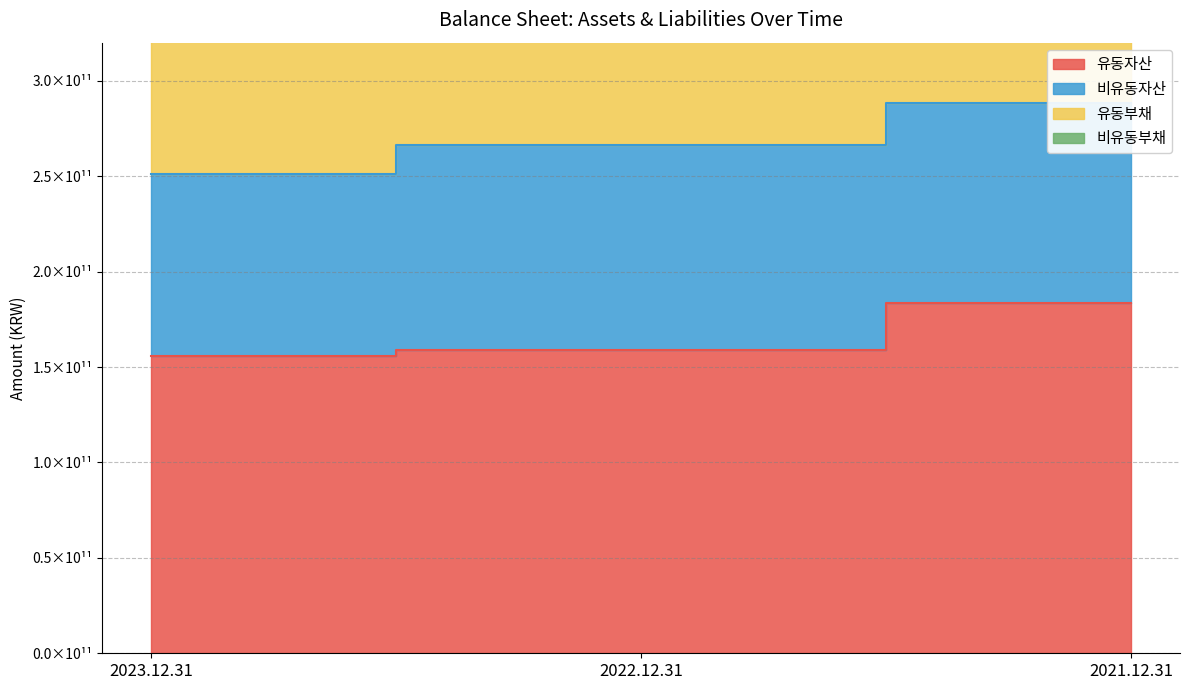

What is the value of the 유동부채 point at the 3rd from the left?

124439482654